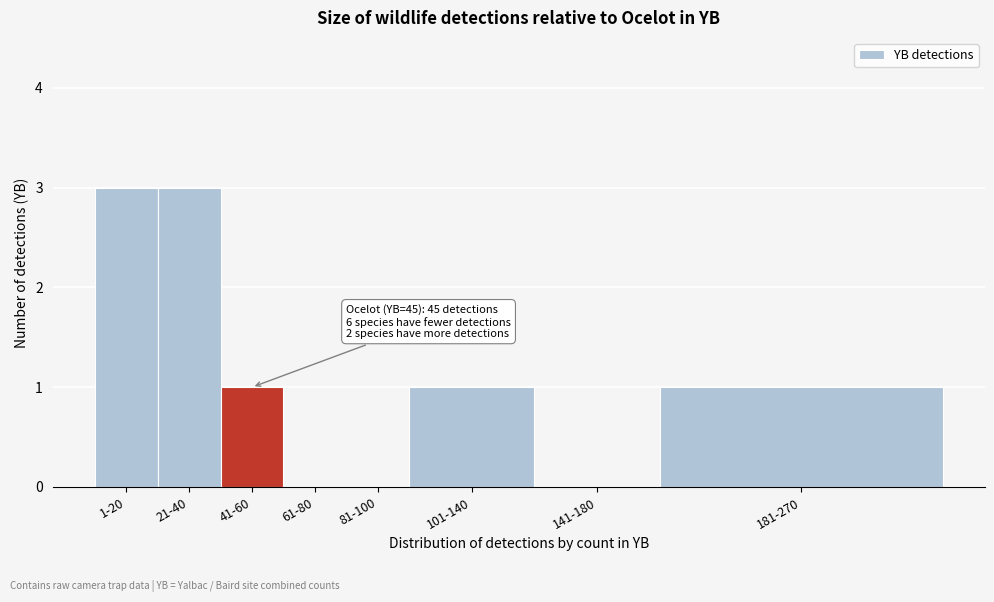

Reading left to right, extract all data points from this chart.

1-20=3	21-40=3	41-60=1	61-80=0	81-100=0	101-140=1	141-180=0	181-270=1